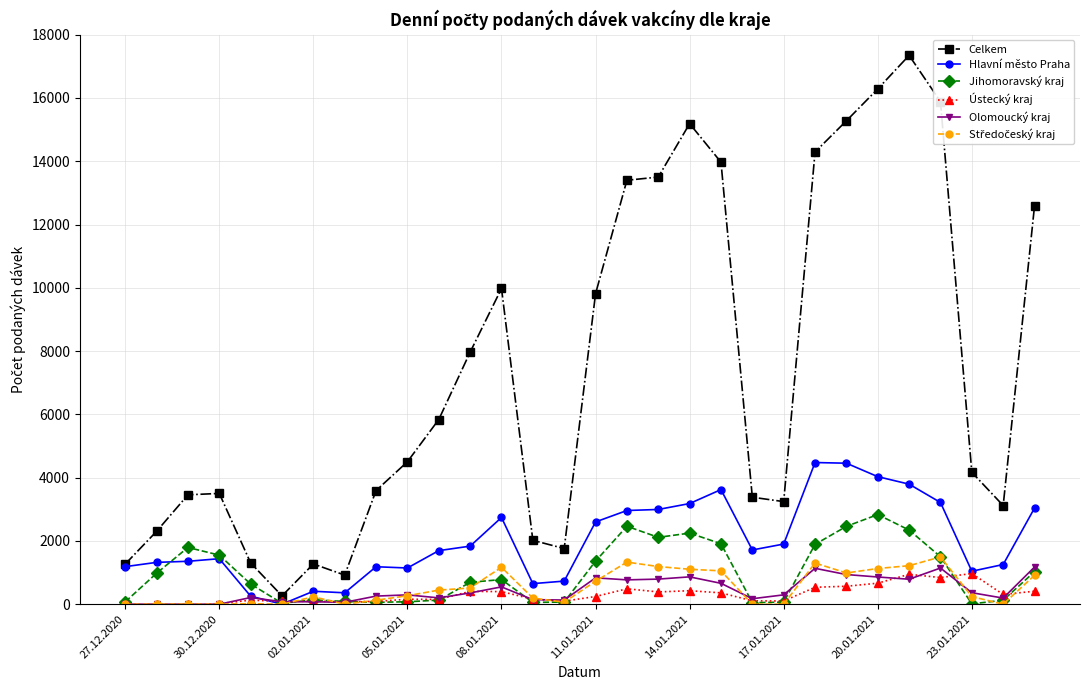

How many distinct data groups are displayed?

6